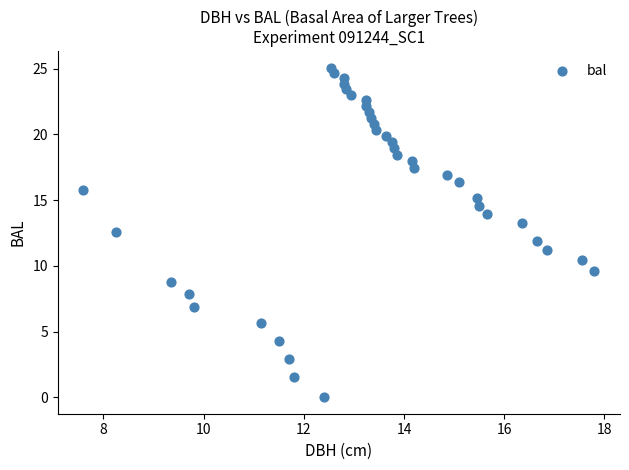

What is the range of X values (max minus min)?

10.2